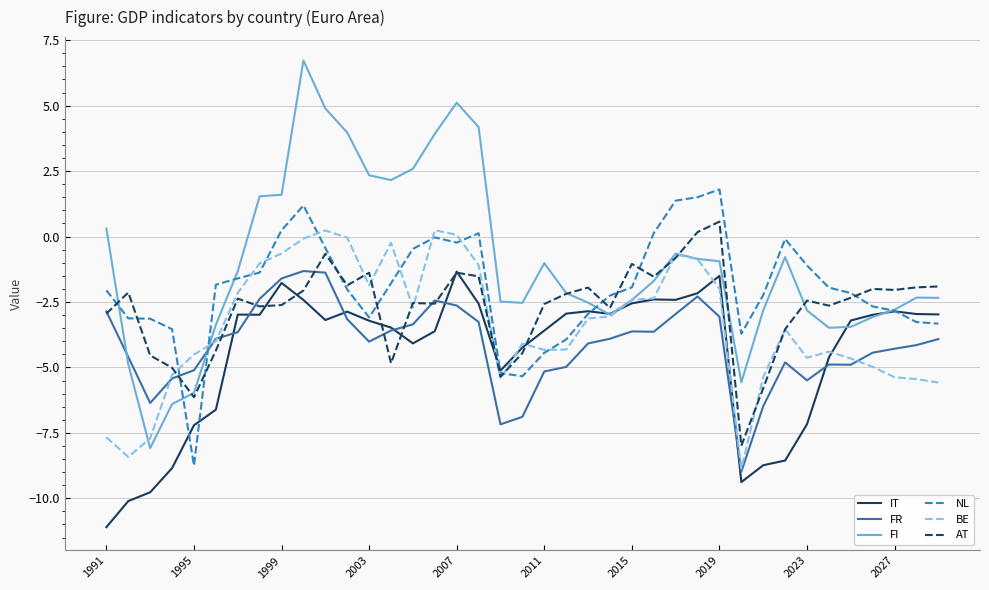

After their last crossing, which series has the higher values: FR or FI?

FI